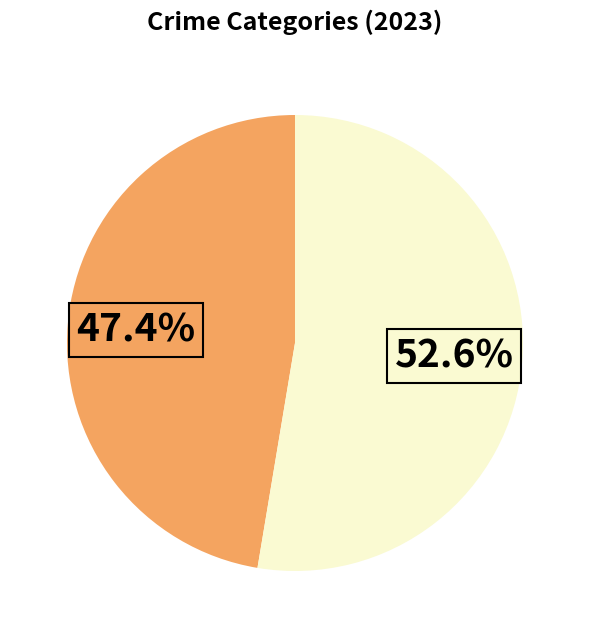

Does any single category account for the majority?

Yes